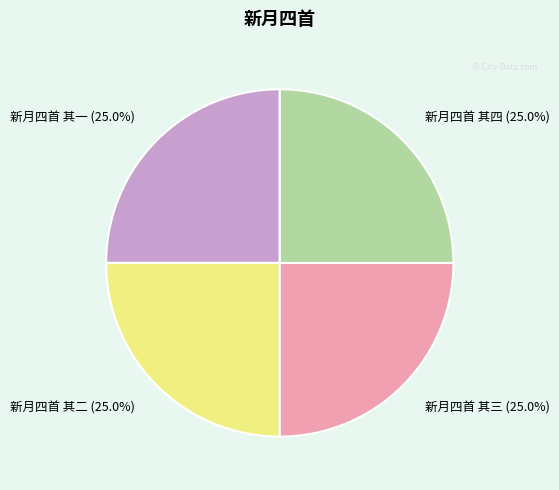

Is there any slice that represents more than half of the pie?

No